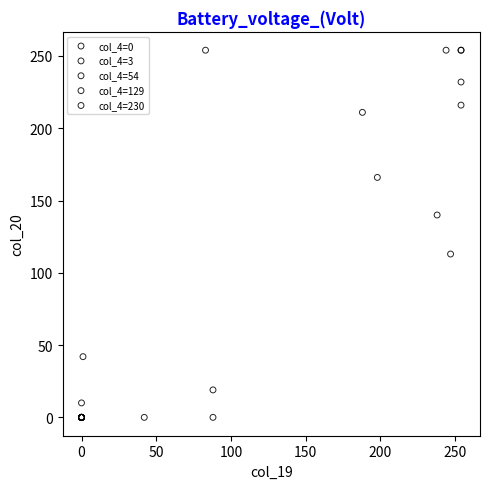

What are all the series names shown in the legend?

col_4=0, col_4=3, col_4=54, col_4=129, col_4=230